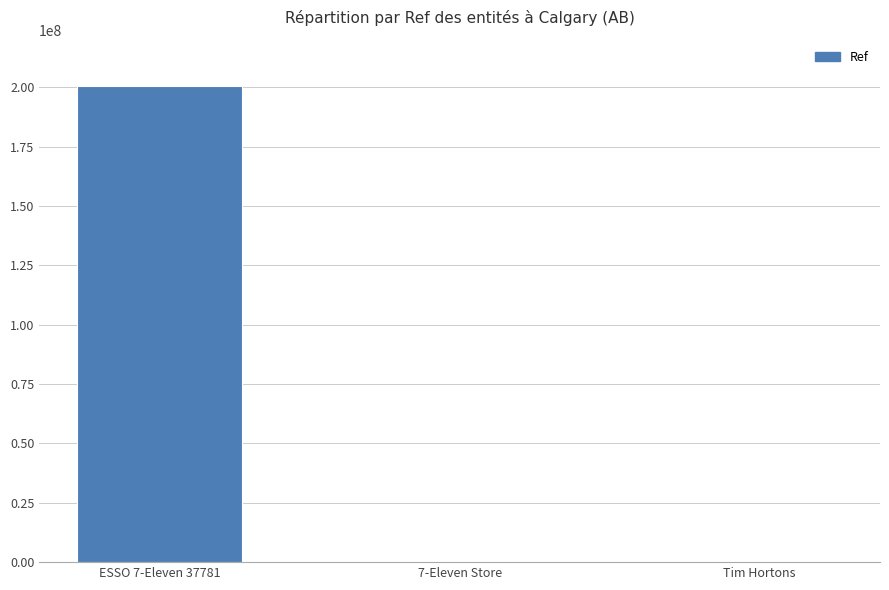

At which category does the chart reach its peak across all series?

ESSO 7-Eleven 37781